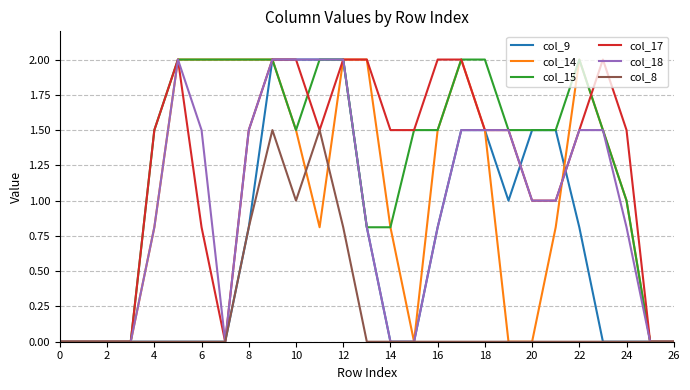

What is the highest value of the col_18 series?

2.0